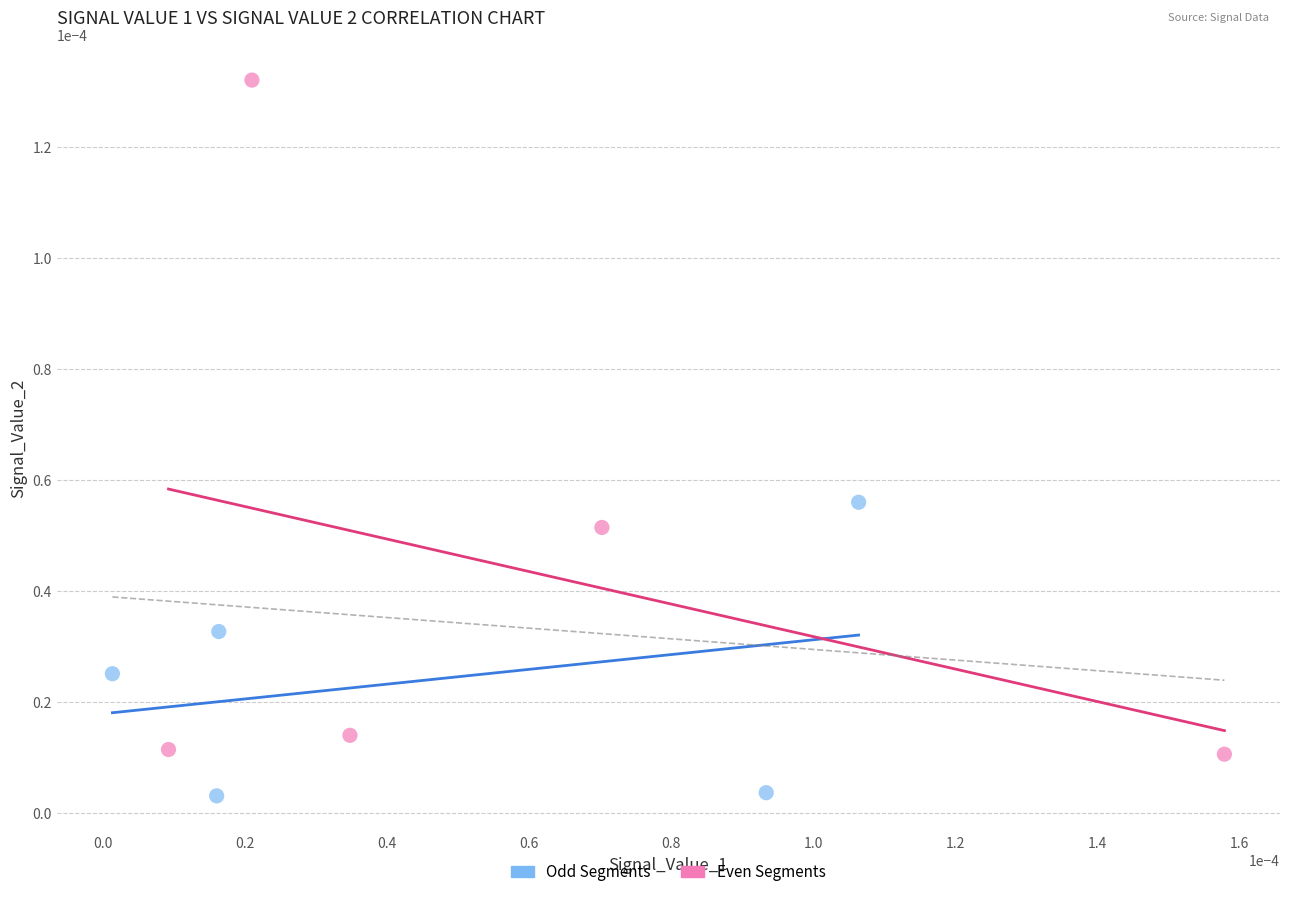

Which series contains the lowest Y value?

Odd Segments